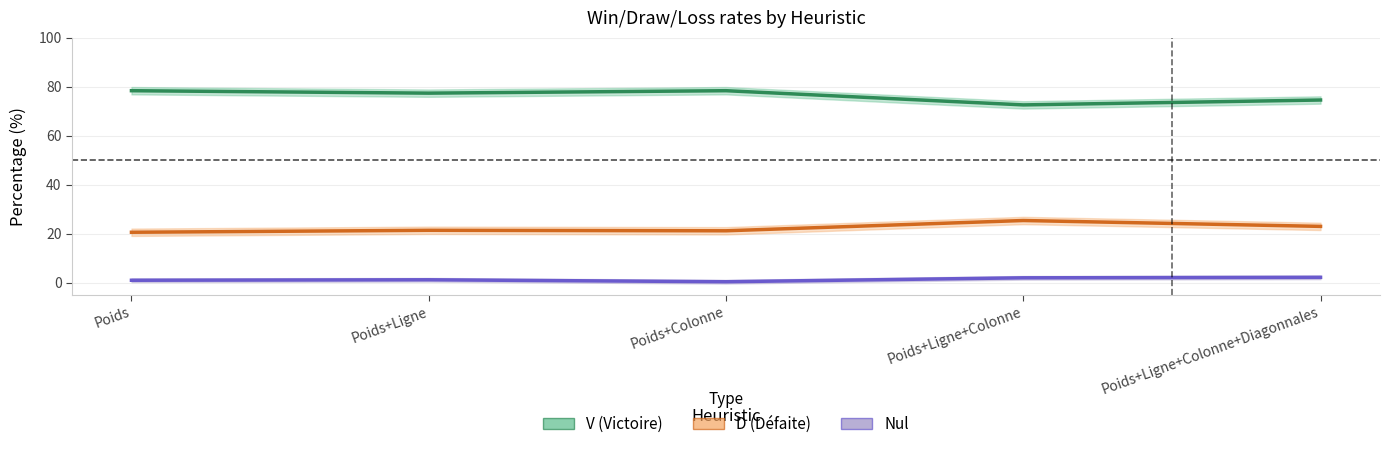

What is the total value across all series at Poids+Ligne?

100.0